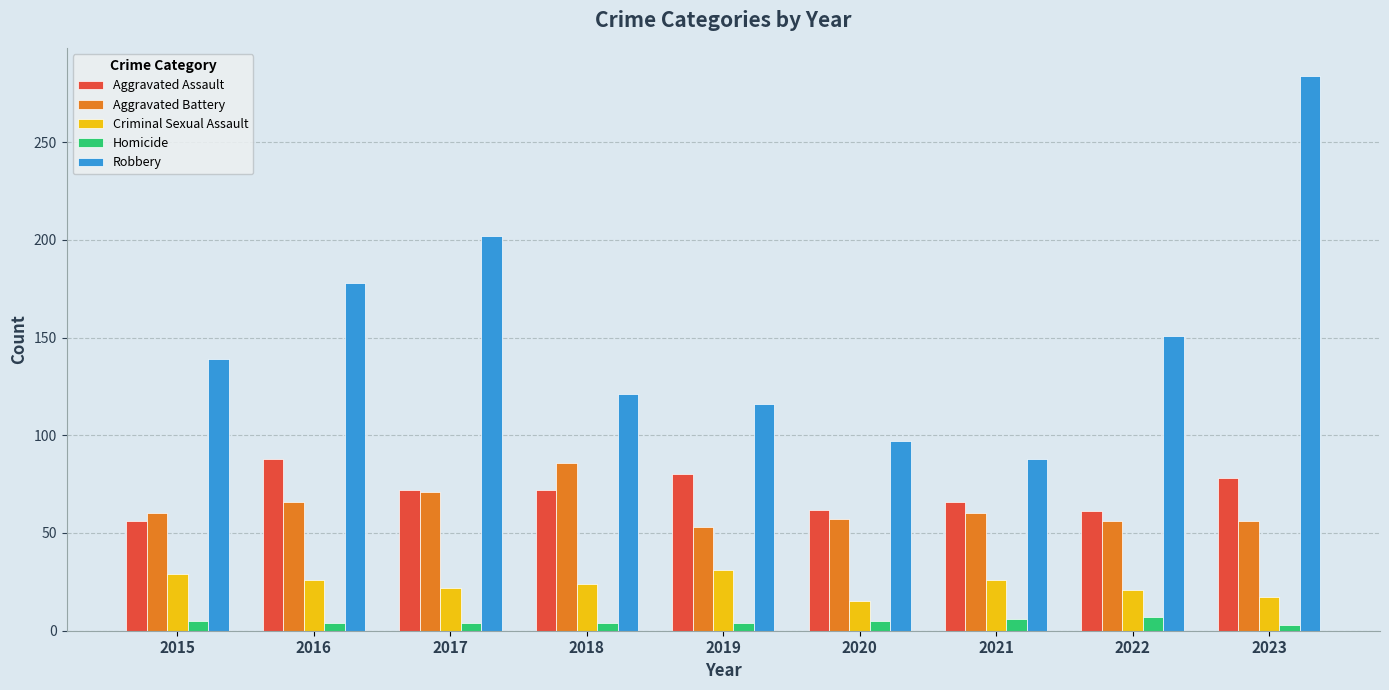

True or false: Homicide has a value of 4 at 2017.

True